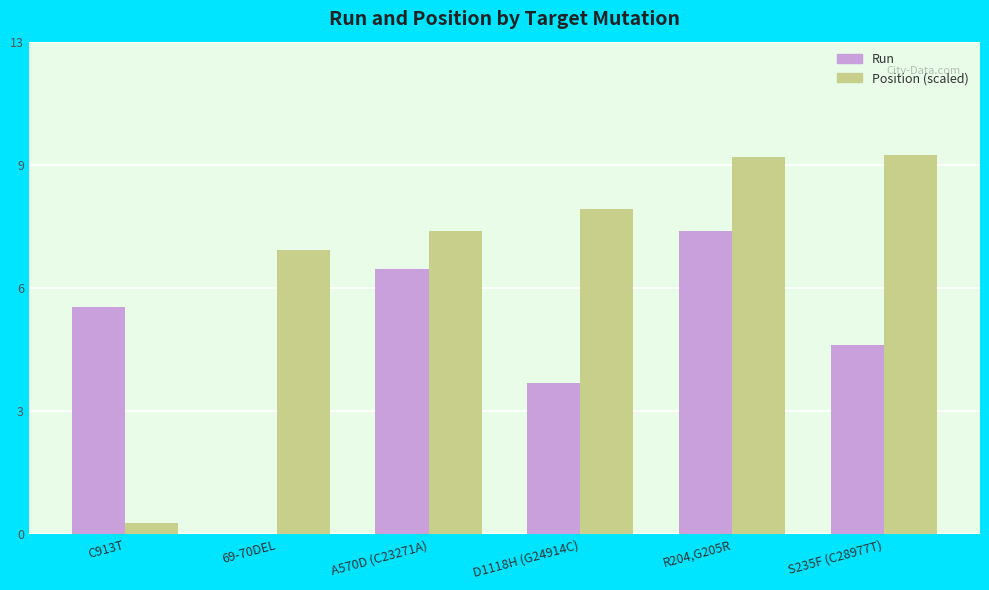

Which series has the largest range (max minus min)?

Position (scaled)